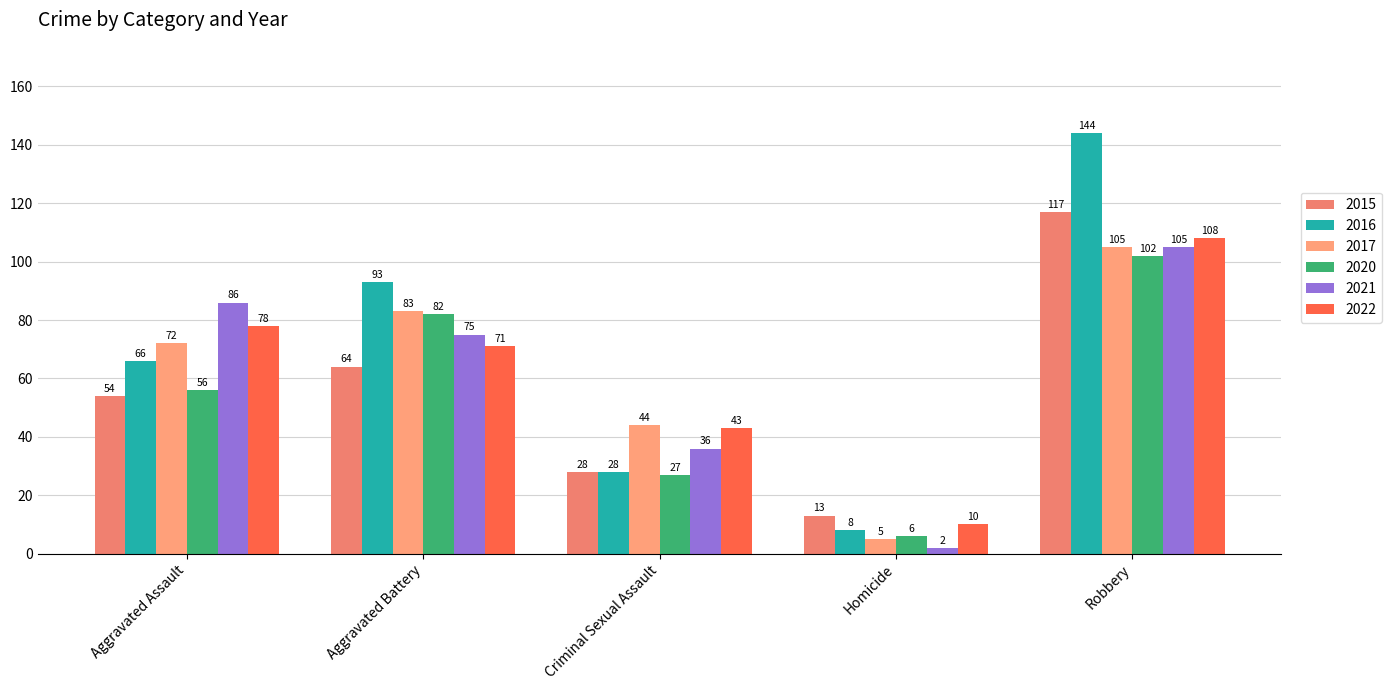

Is the value of 2016 at Aggravated Assault greater than the value of 2022 at Criminal Sexual Assault?

Yes